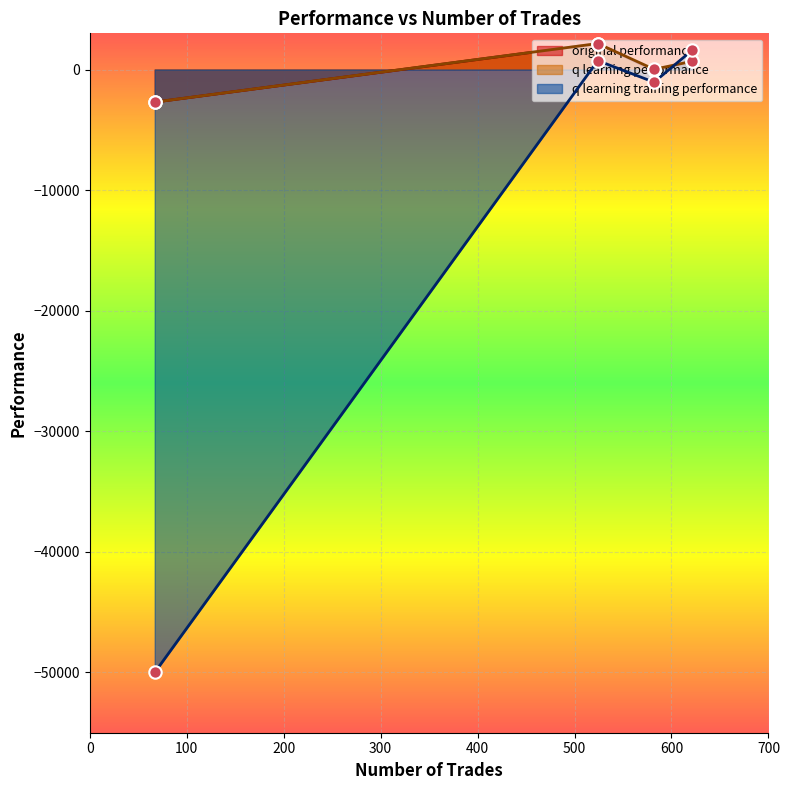

Is the value of q learning performance at 621 greater than the value of original performance at 67?

Yes